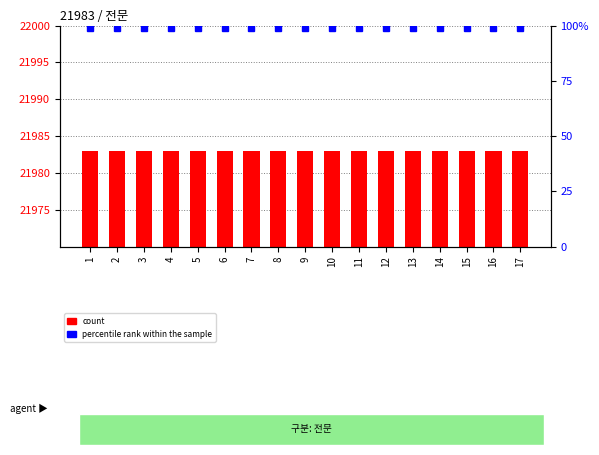

What is the total value across all series at 17?

22082